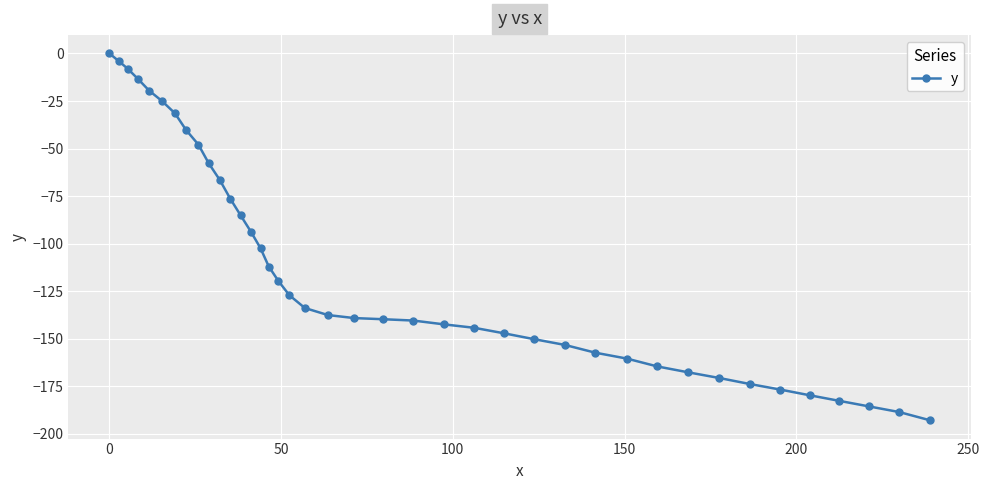

What is the difference between the maximum and minimum values?

192.8